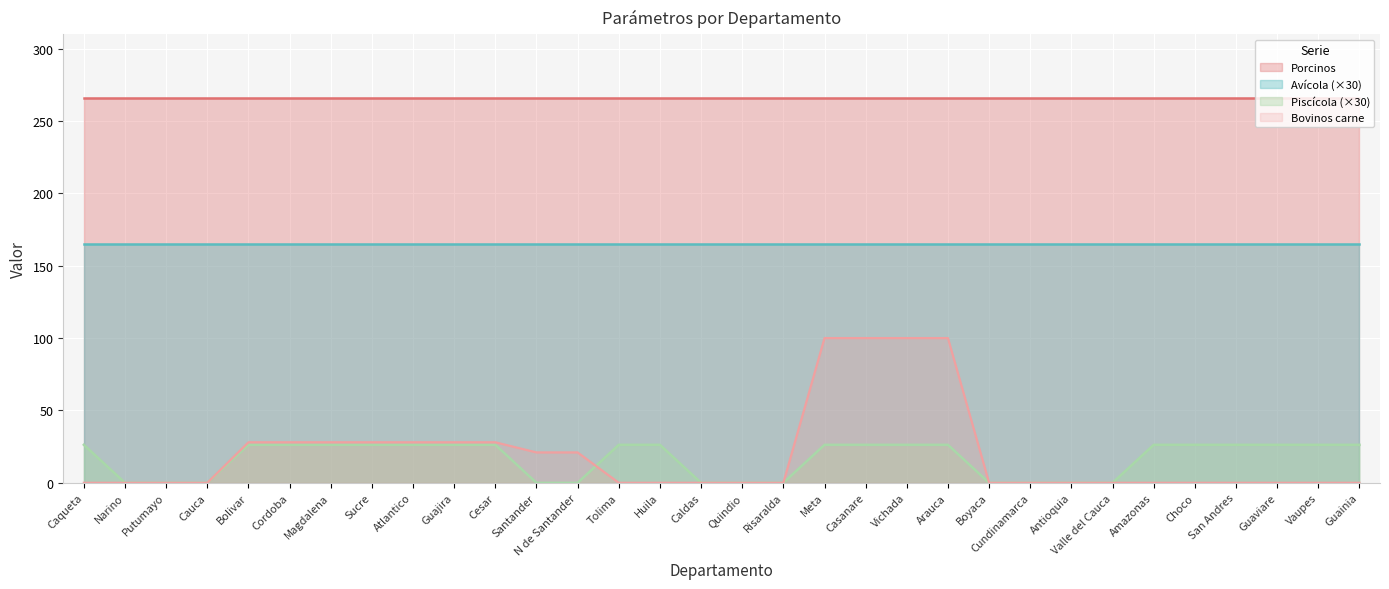

At which label does Piscicola reach its minimum?

Narino